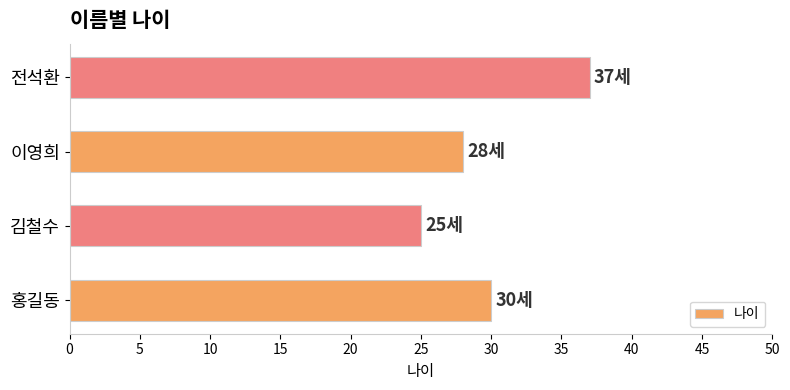

What is the change in value from 홍길동 to 김철수?

-5